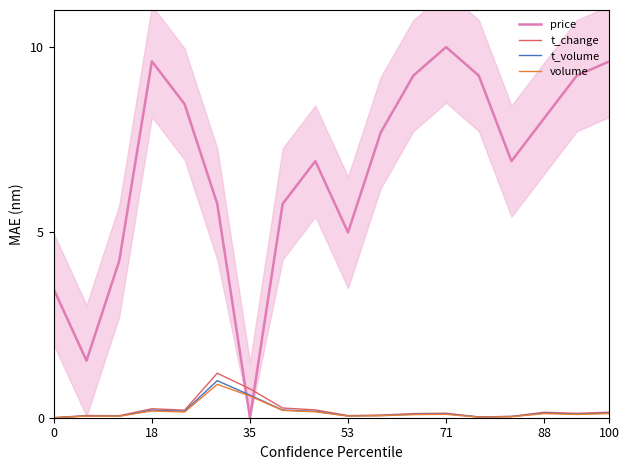

Is it true that price equals 8.1 at 88?

True